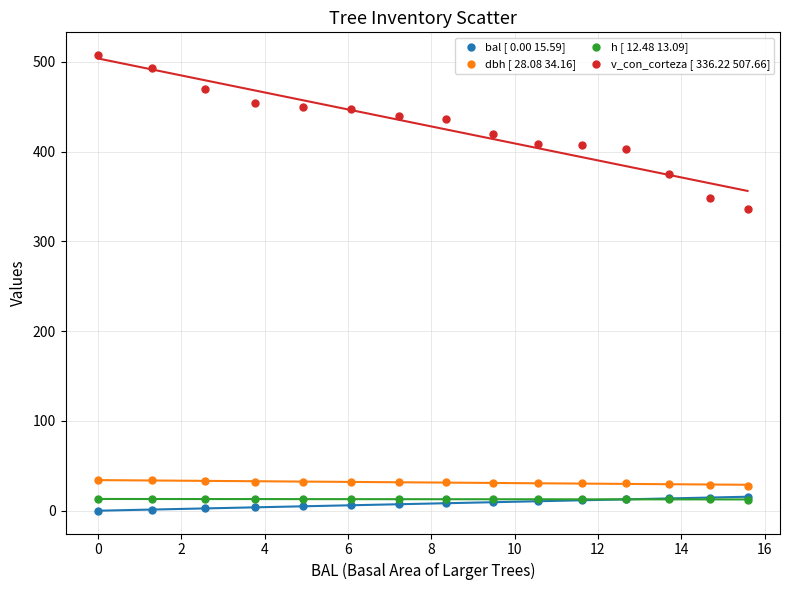

Which series contains the lowest Y value?

bal [ 0.00 15.59]